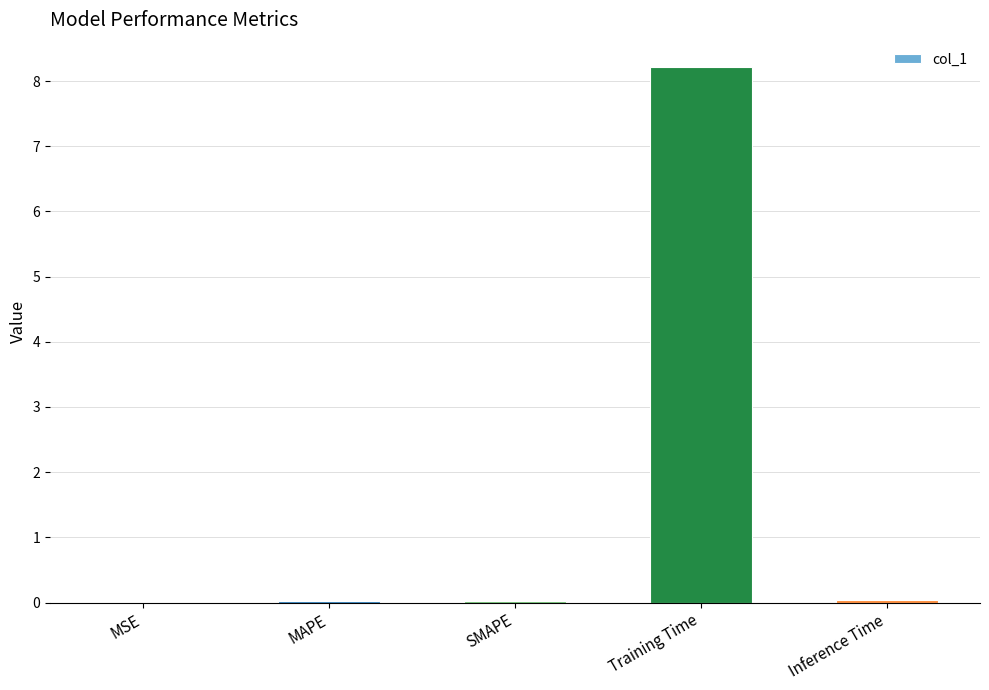

What is the greatest value displayed?

8.2